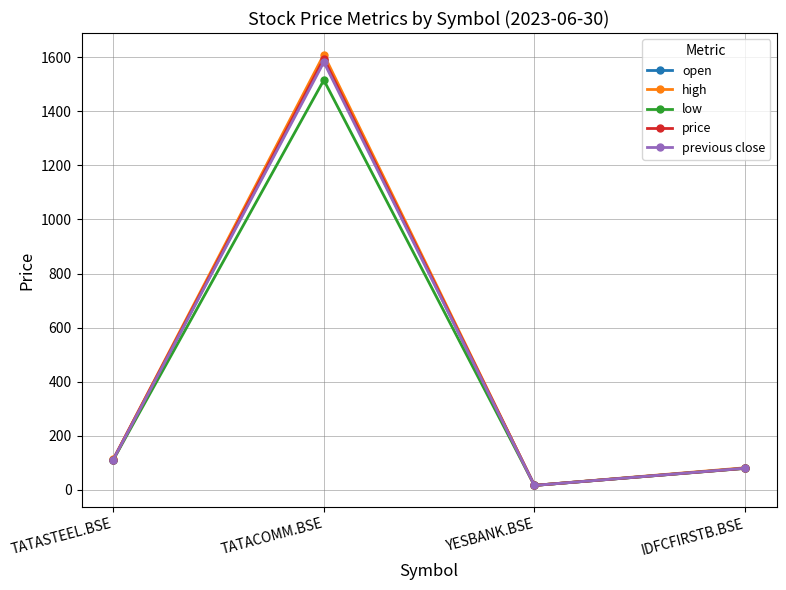

The value of previous close at TATASTEEL.BSE is 34.3. True or false?

False